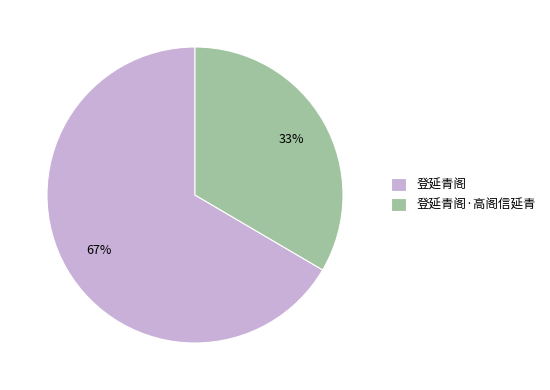

What is the ratio of the value at 登延青阁 to the value at 登延青阁·高阁信延青?

2.0